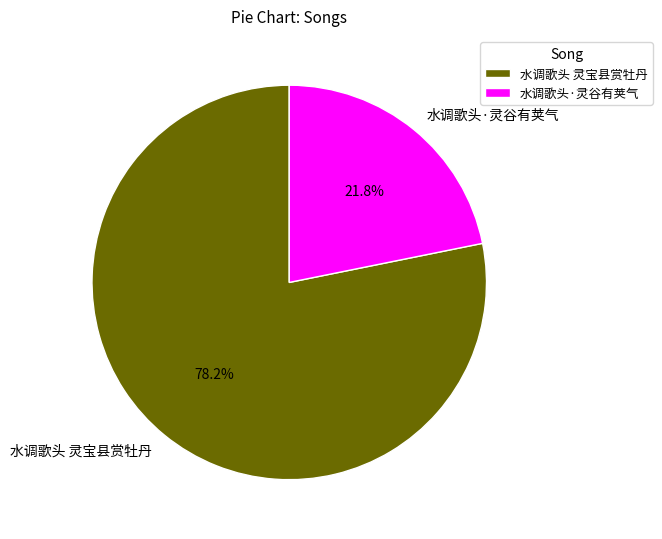

What percentage is the 水调歌头 灵宝县赏牡丹 slice, to the nearest percent?

78%